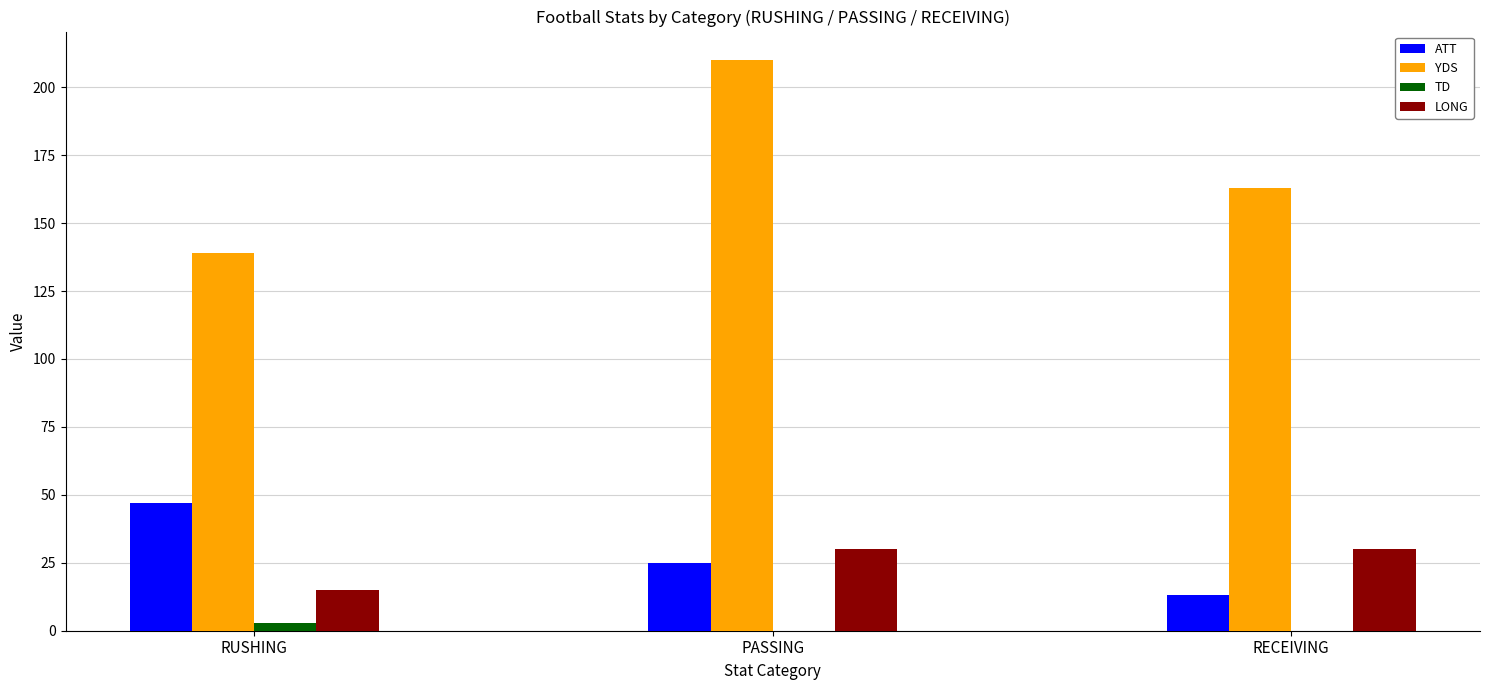

What is the sum of all LONG values?

75